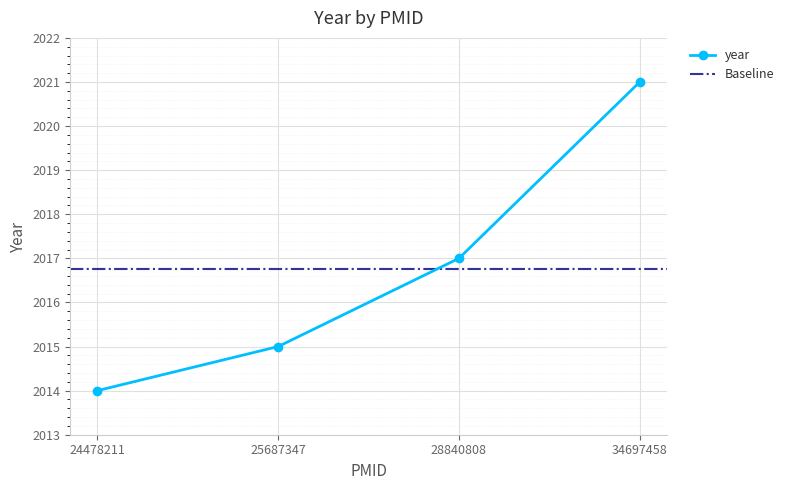

Read the value at 24478211.

2014